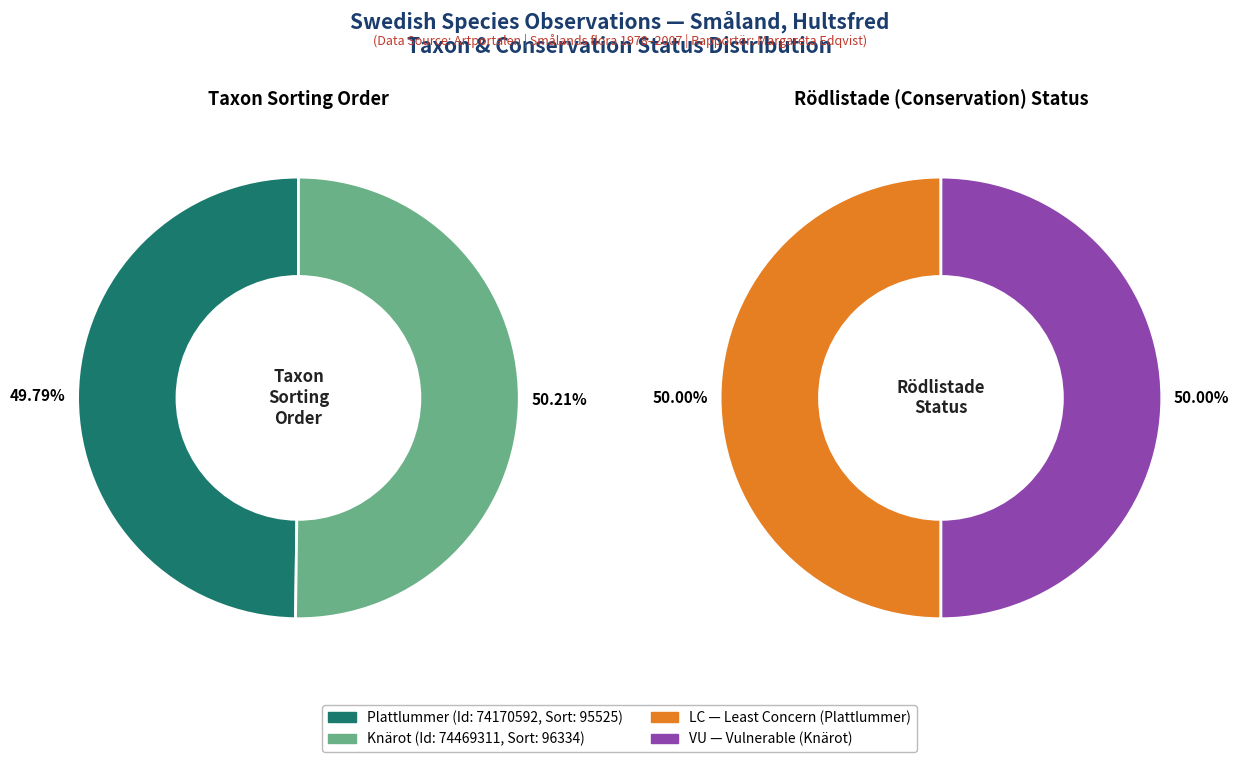

What is the change in value from Plattlummer (74170592) to Knärot (74469311)?

+809